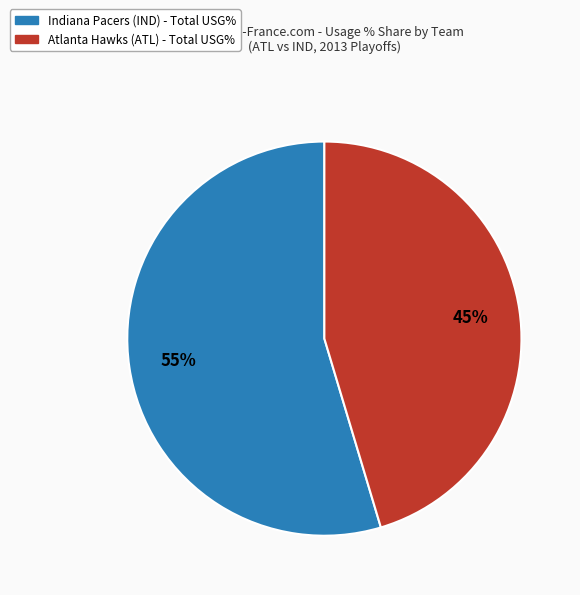

Is there any slice that represents more than half of the pie?

Yes